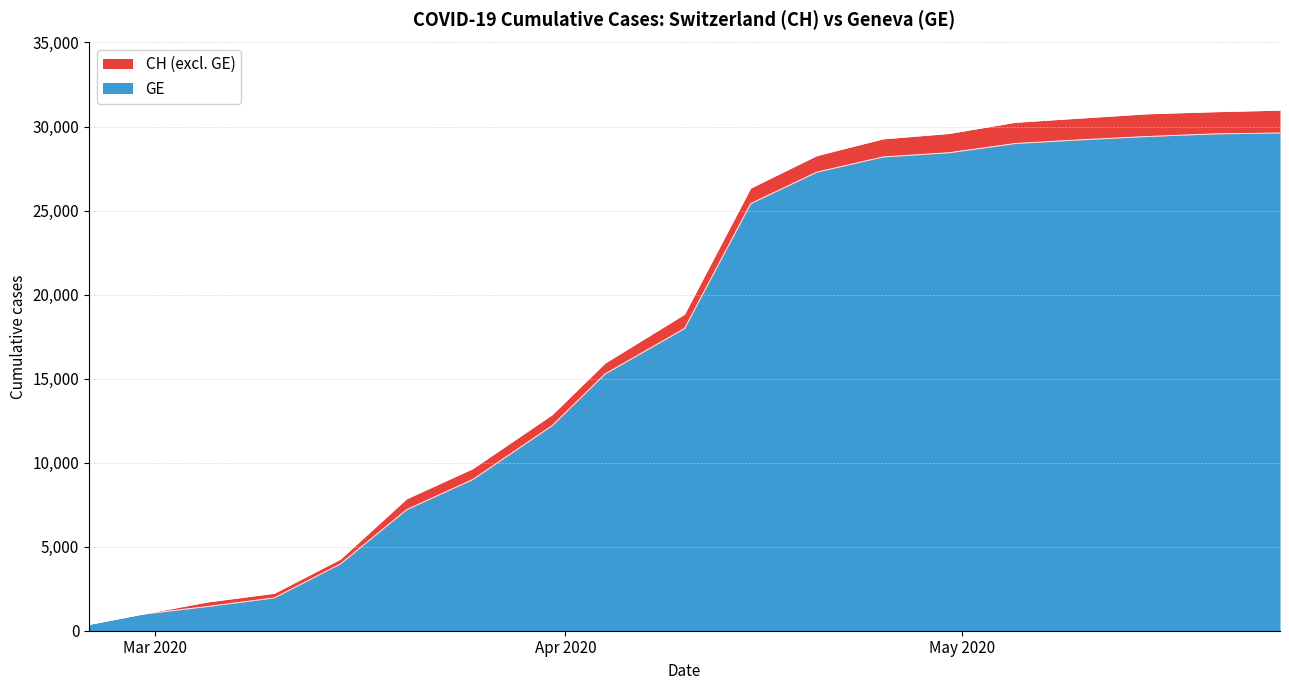

True or false: GE has a value of 15284 at 2020-04-04.

True